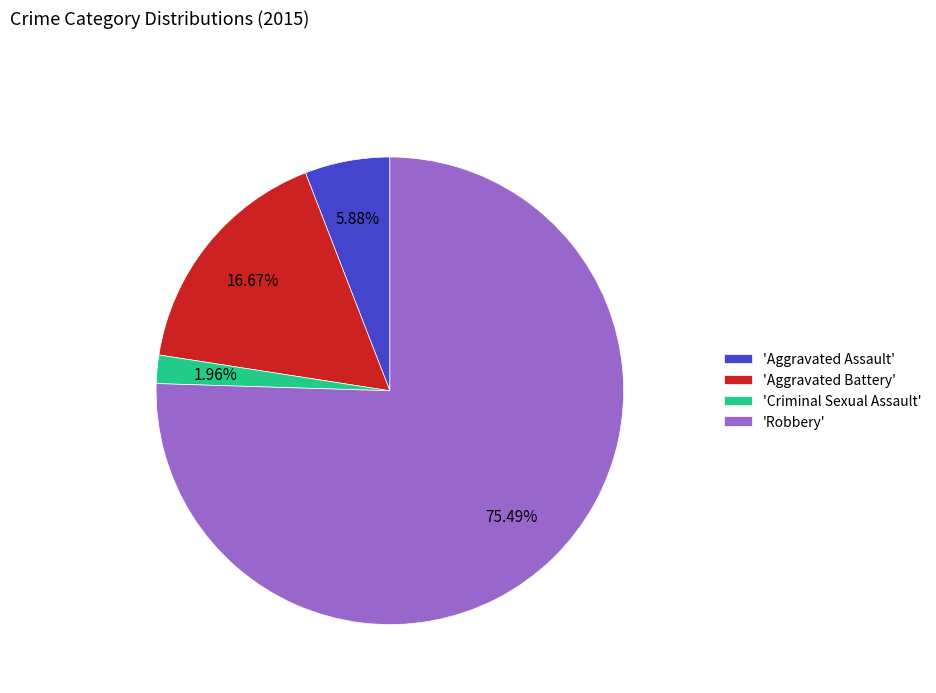

How many segments does this pie chart have?

4